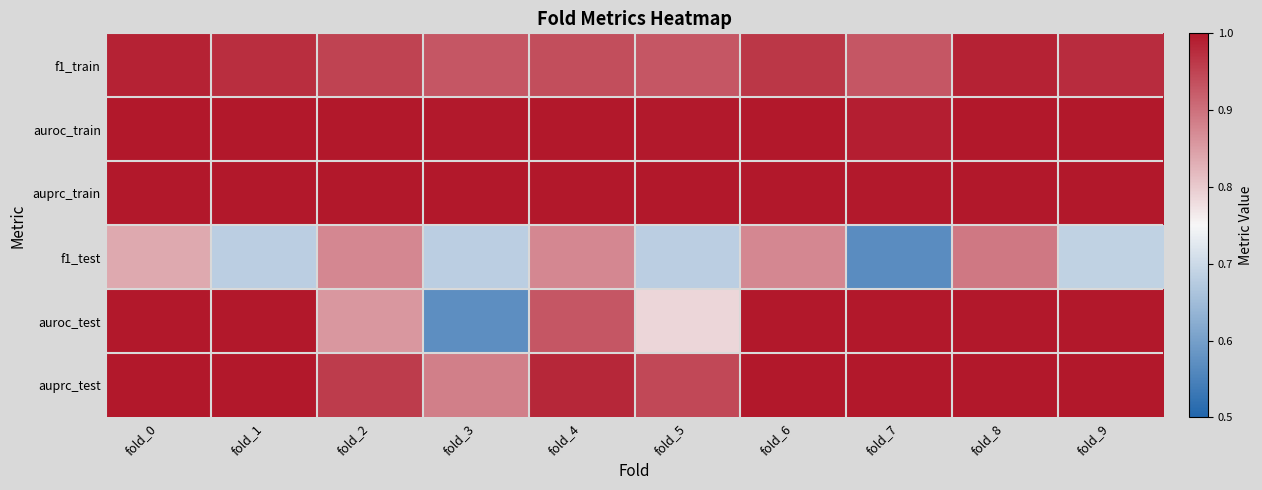

What is the minimum value shown in the chart?

0.6